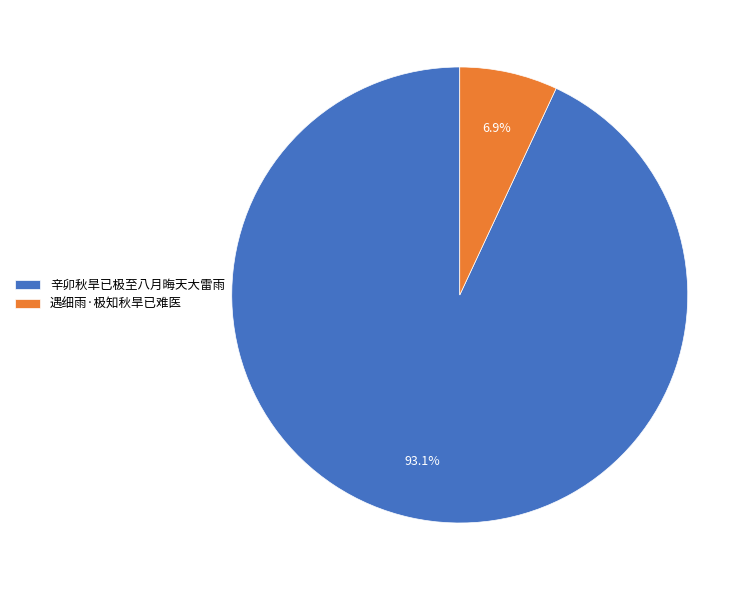

To the nearest percent, what portion does 辛卯秋旱已极至八月晦天大雷雨 represent?

93%